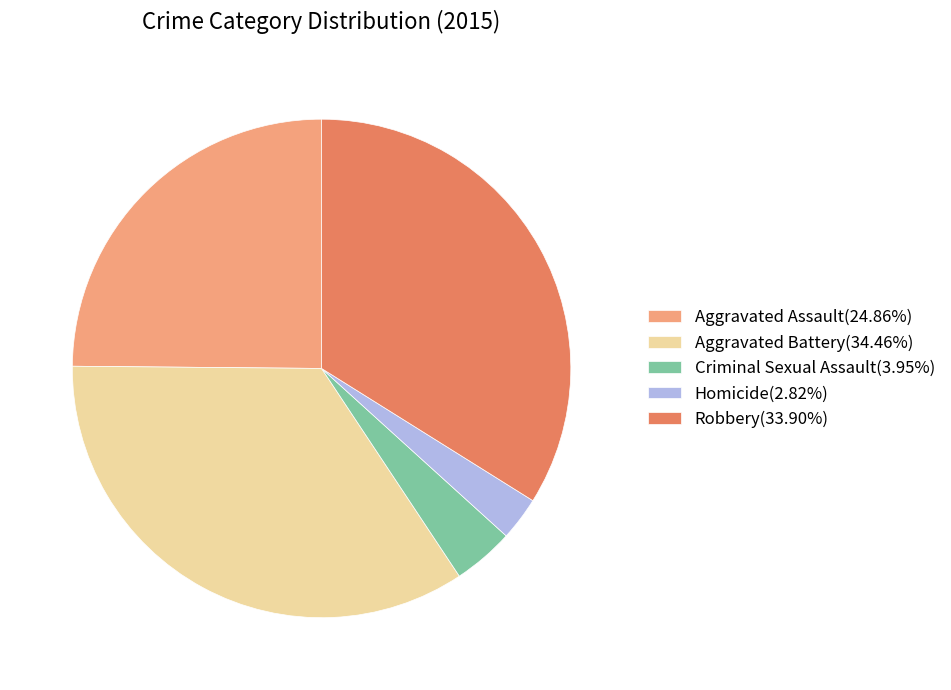

How many segments does this pie chart have?

5